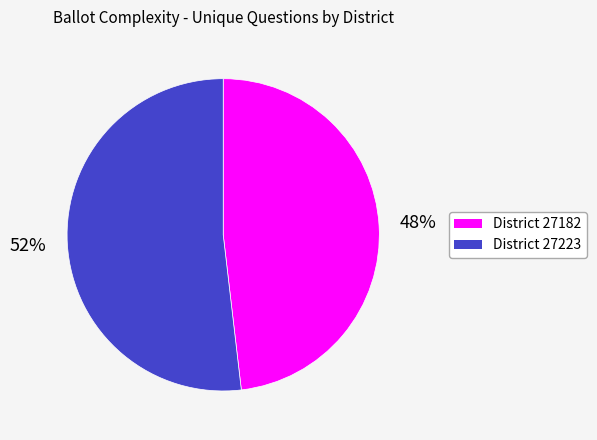

Is there any slice that represents more than half of the pie?

Yes